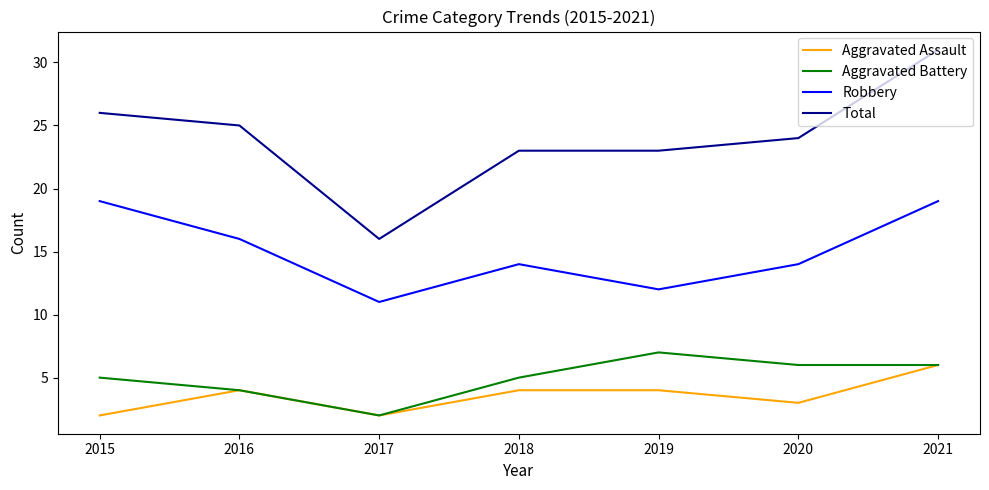

True or false: Aggravated Assault has more than 0 interior local peaks.

True